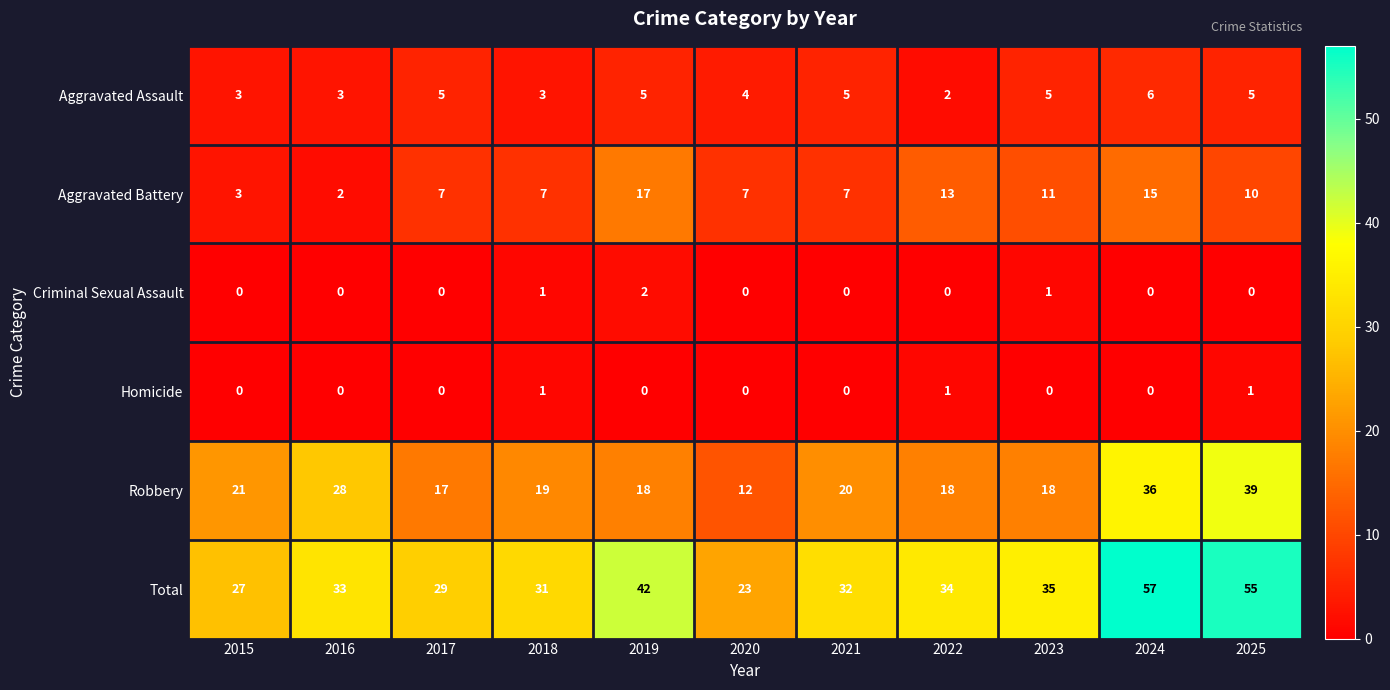

Is it true that Aggravated Battery equals 17 at 2019?

True